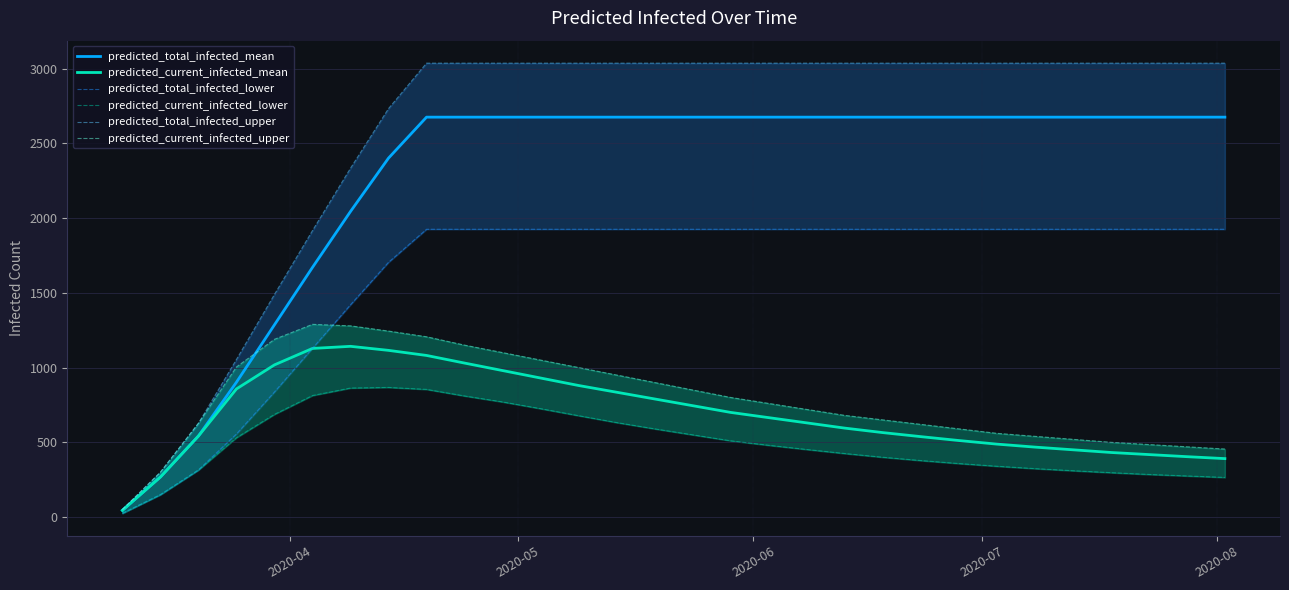

What is the highest value of the predicted_current_infected_mean series?

1142